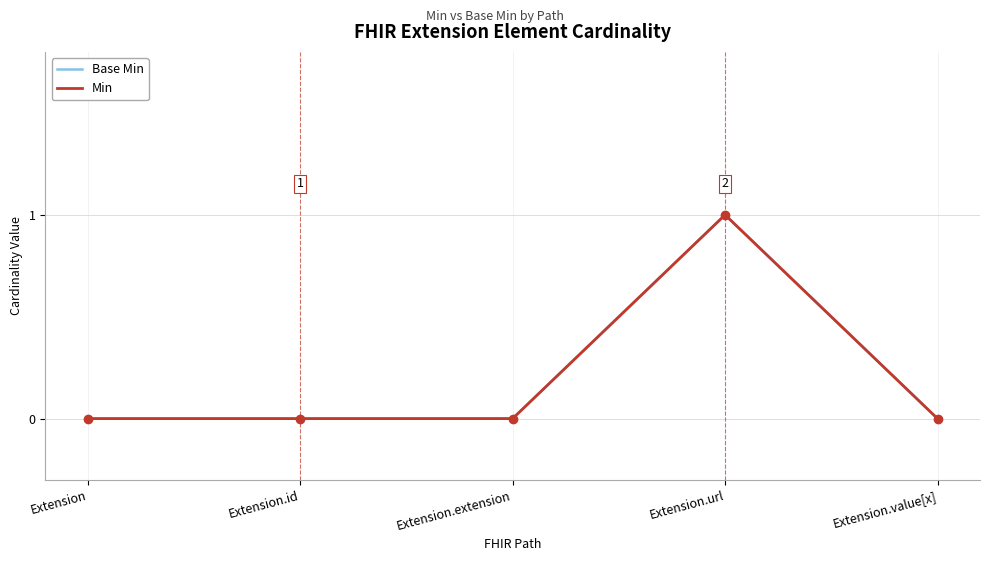

Does the chart have visible grid lines?

Yes